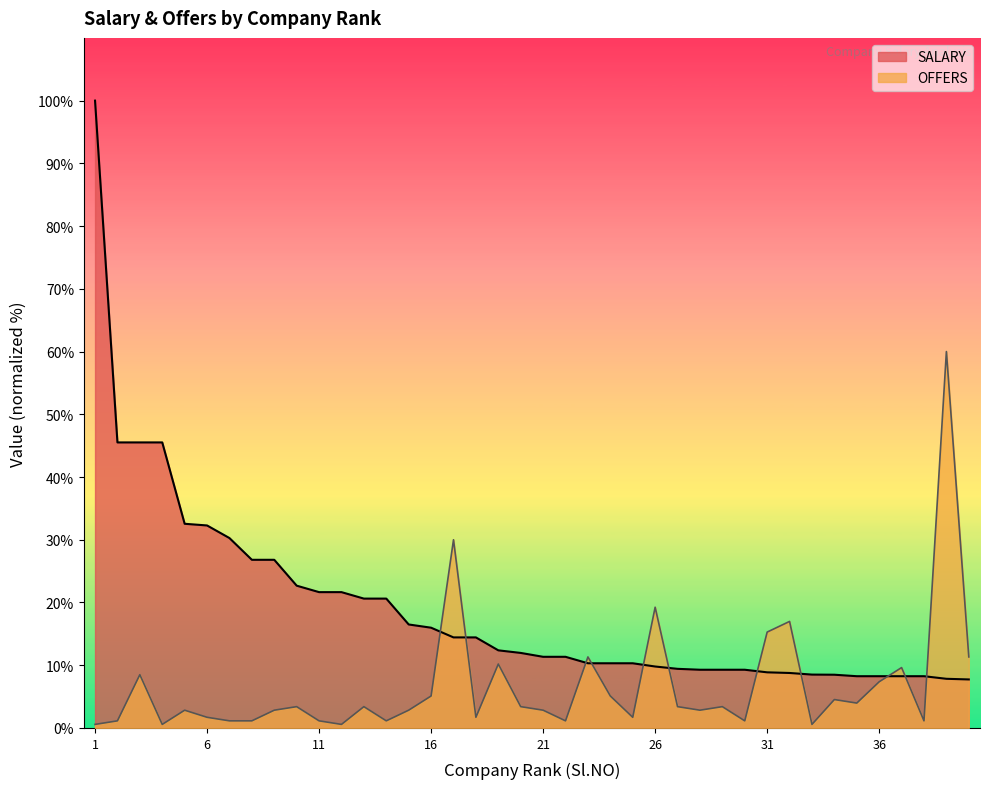

What is the highest value of the OFFERS series?

60.0